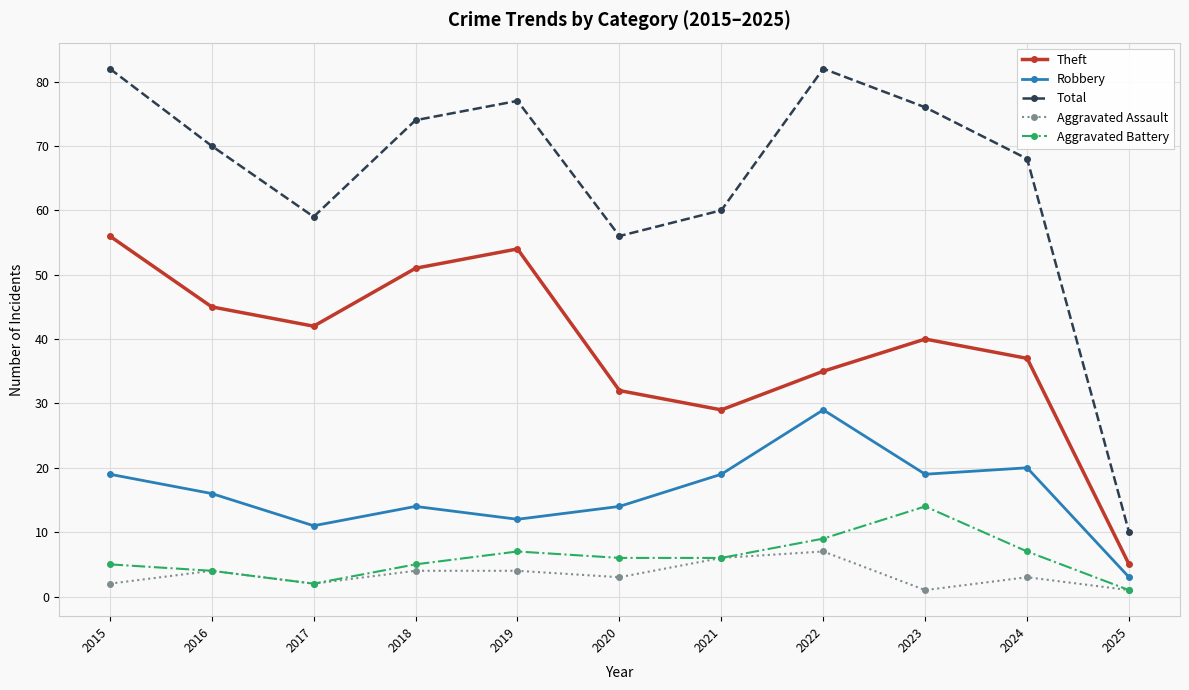

True or false: Theft and Robbery cross at least once.

False